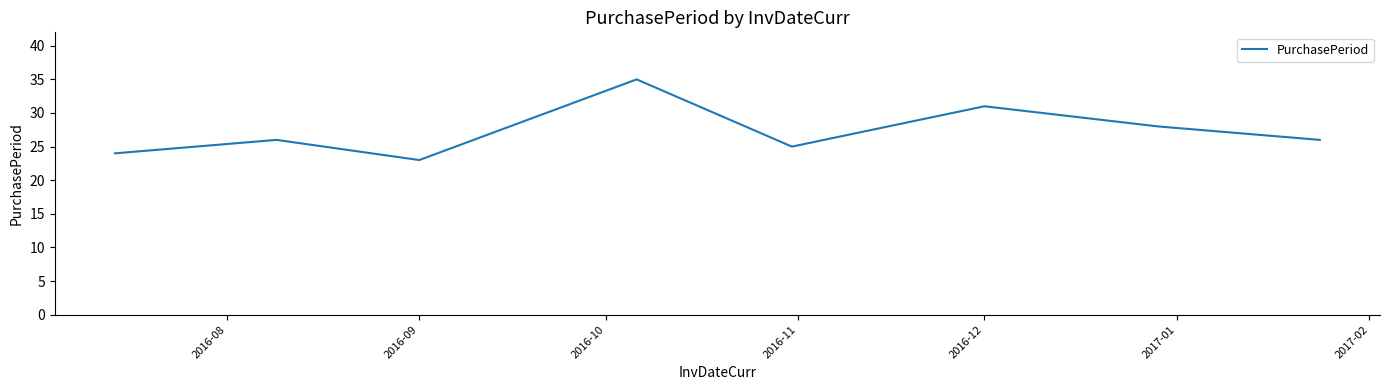

Reading left to right, what are all the values shown in this chart?

24	26	23	35	25	31	28	26